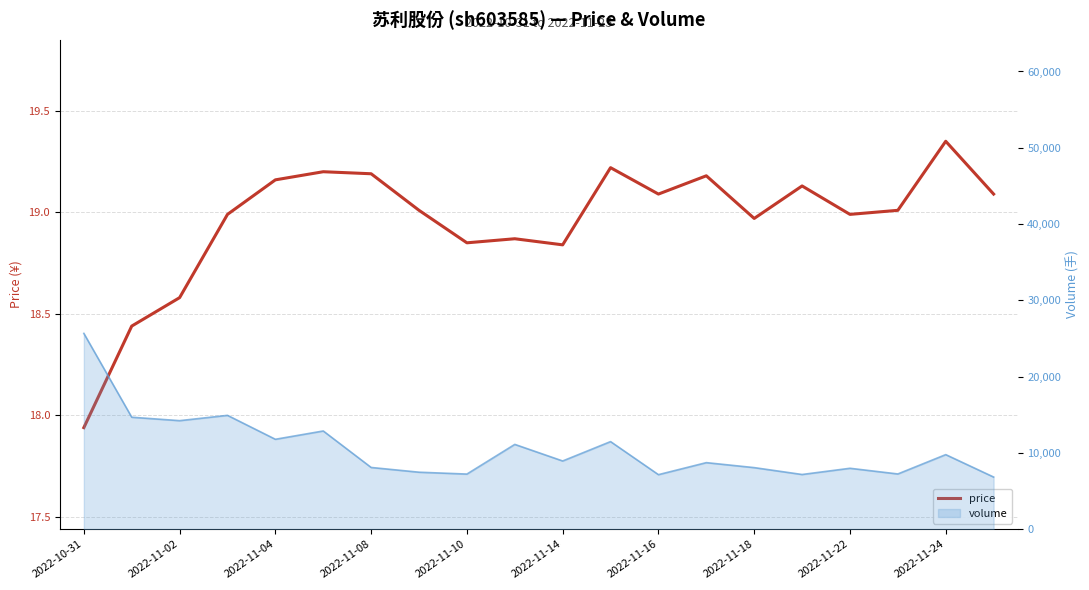

What is the minimum value shown in the chart?

17.9